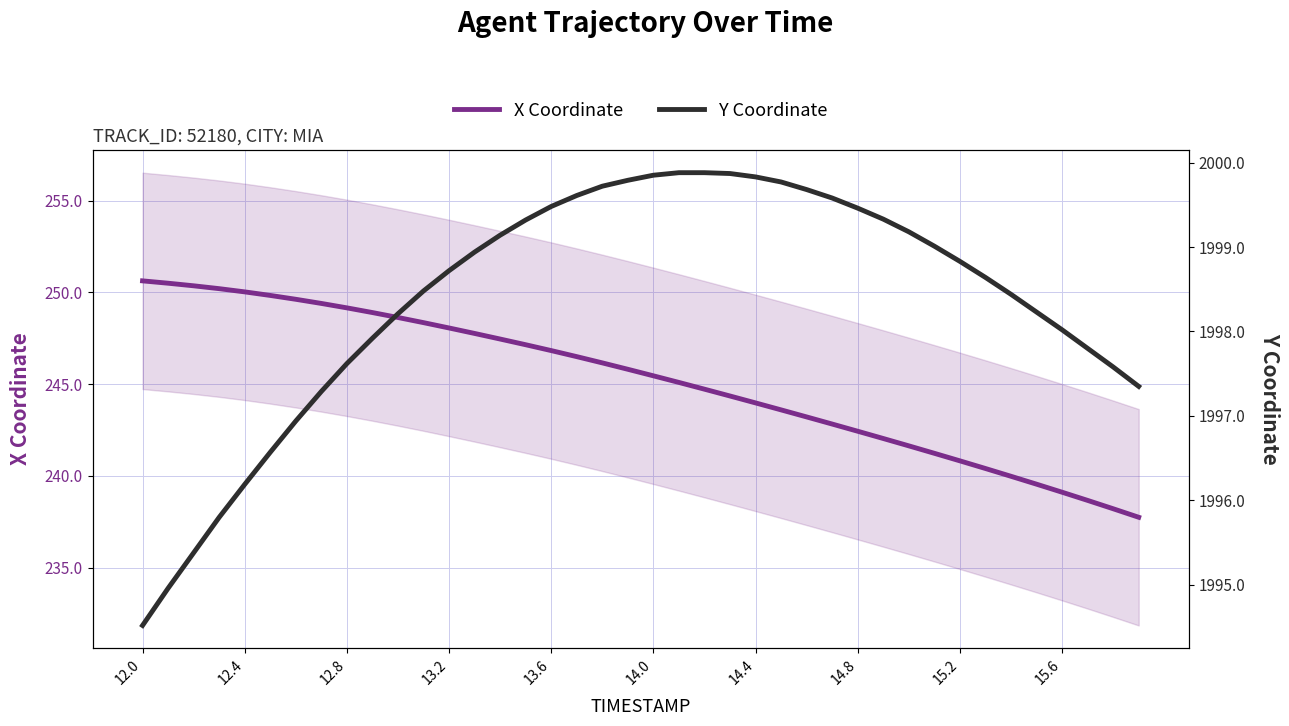

True or false: X Coordinate has more than 2 interior local peaks.

False